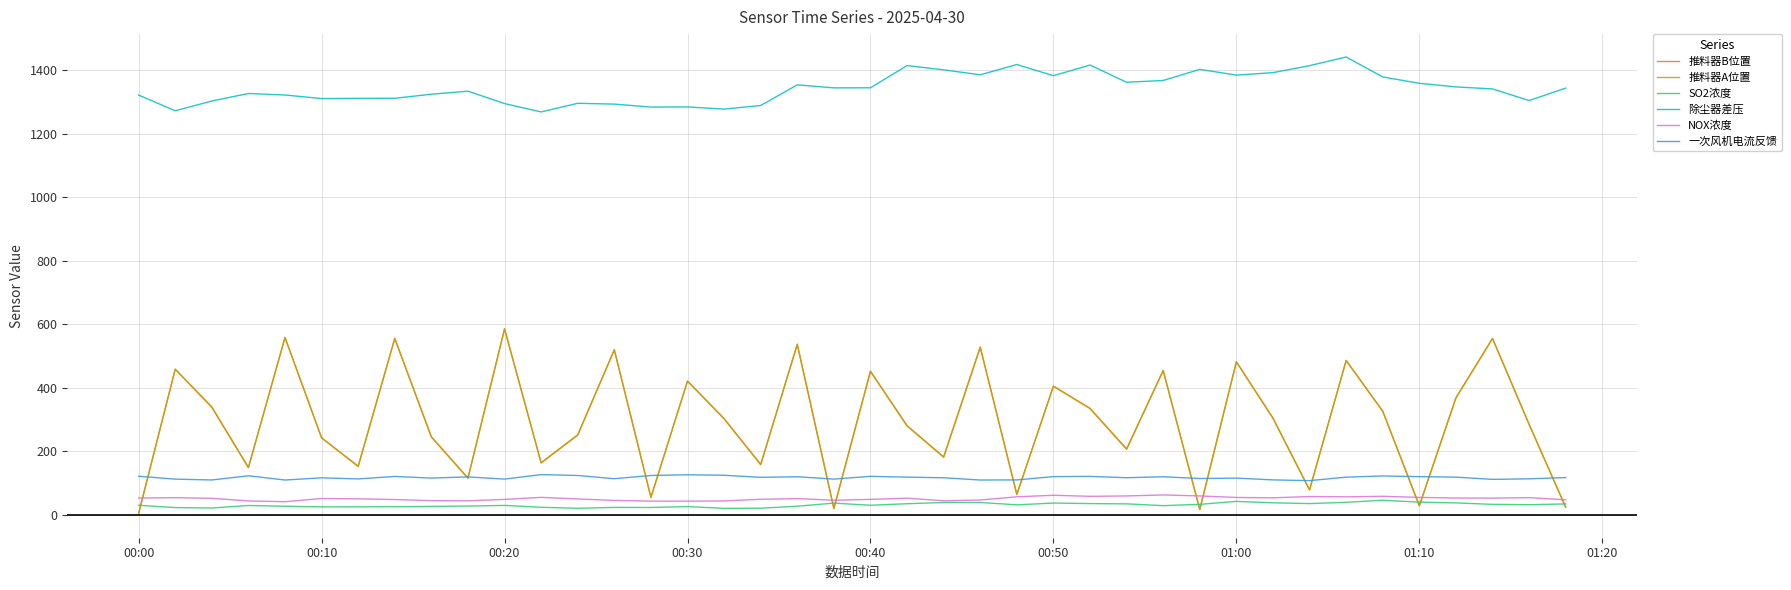

Which series has the largest total across all categories?

除尘器差压